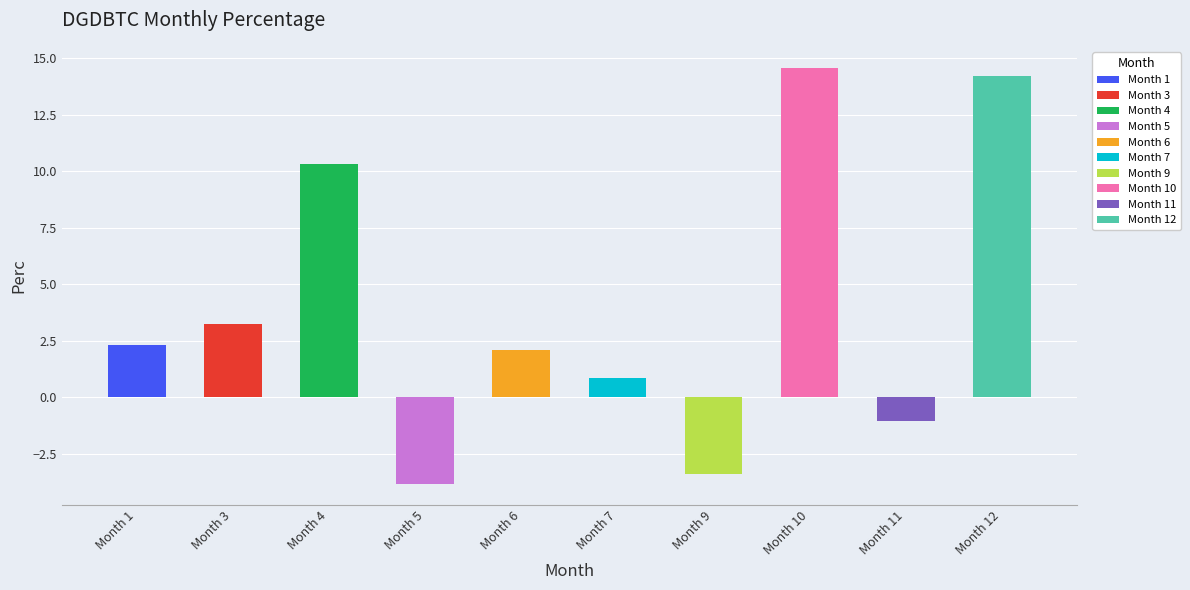

What is the value of the 1st bar from the left?

2.3